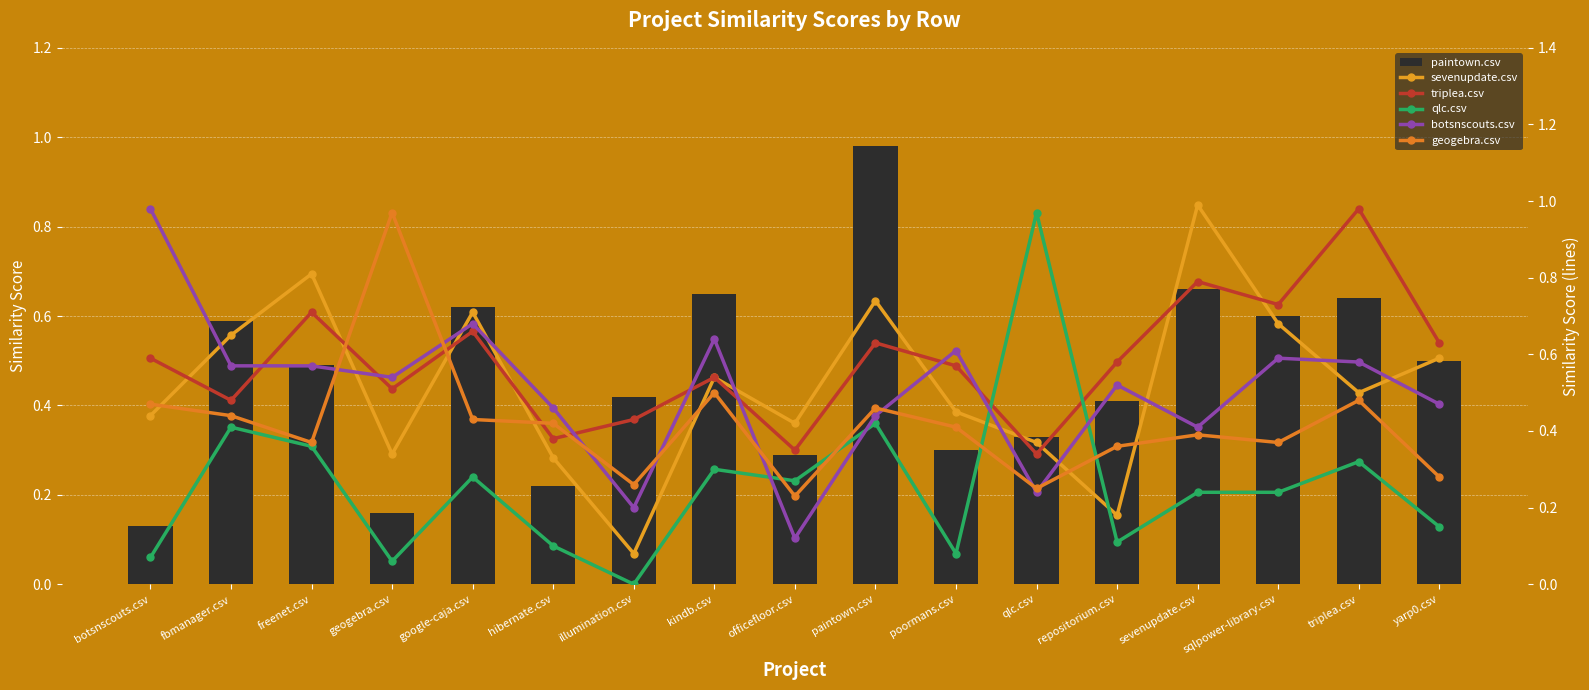

Rank the categories by botsnscouts.csv value from highest to lowest.

botsnscouts.csv, google-caja.csv, kindb.csv, poormans.csv, sqlpower-library.csv, triplea.csv, fbmanager.csv, freenet.csv, geogebra.csv, repositorium.csv, yarp0.csv, hibernate.csv, paintown.csv, sevenupdate.csv, qlc.csv, illumination.csv, officefloor.csv